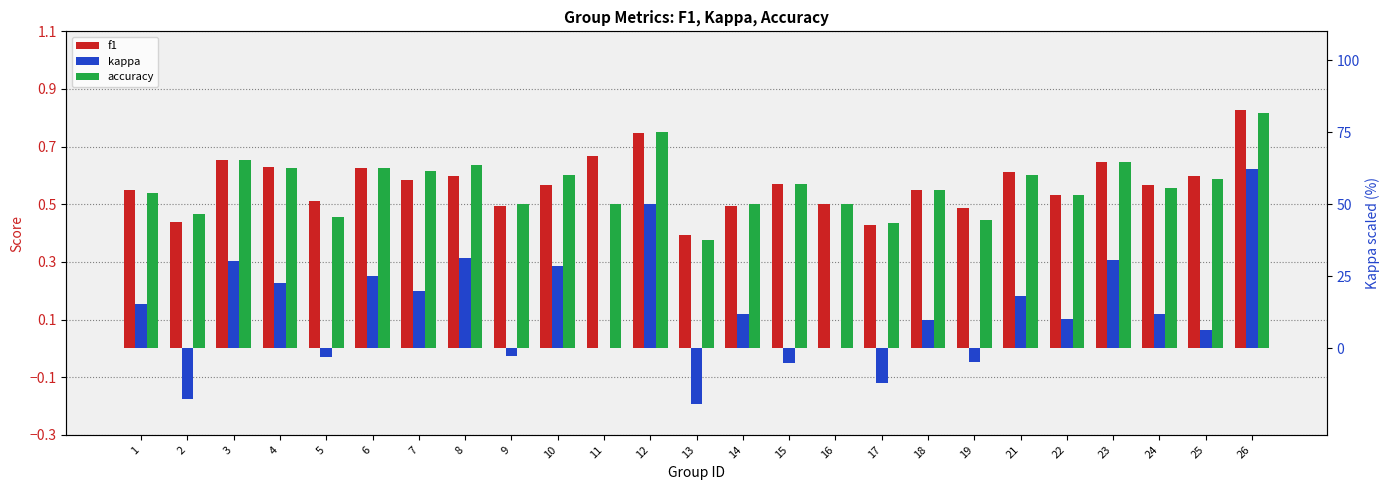

What is the sum of all f1 values?

14.3